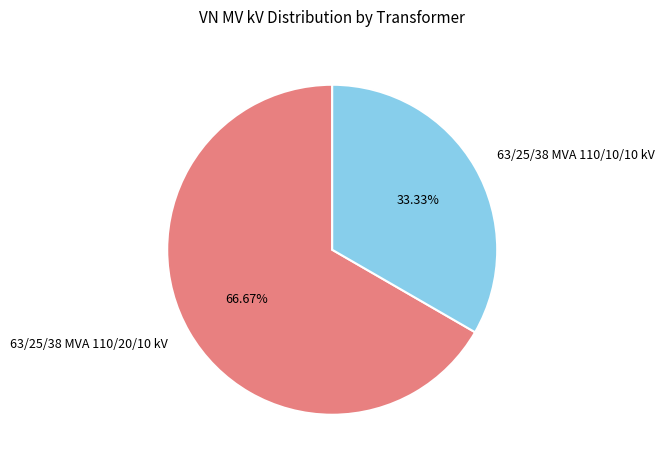

Count the number of slices in the pie.

2